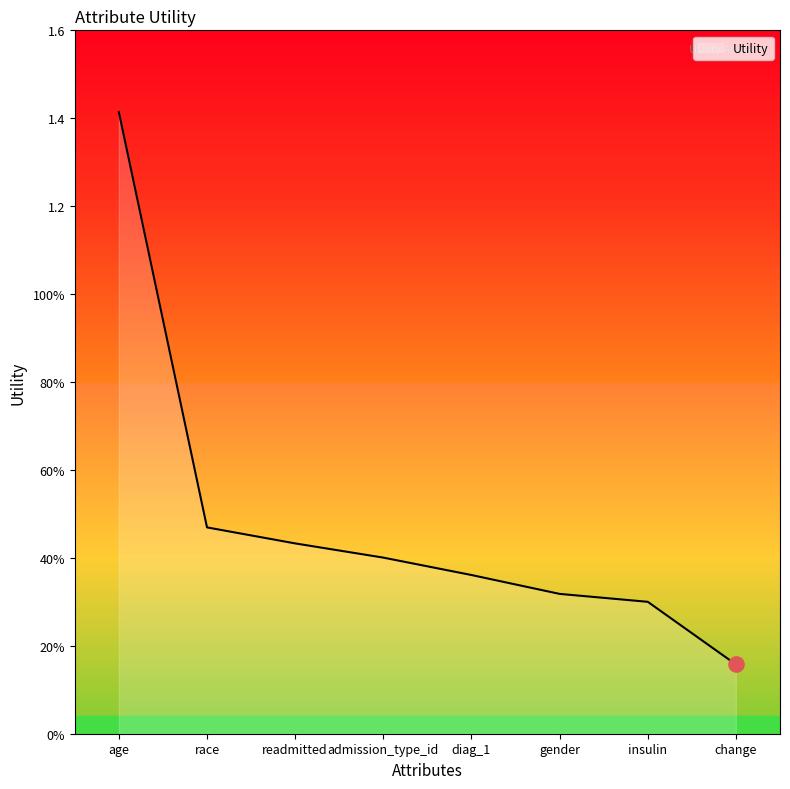

What is the change in value from age to readmitted?

-1.0